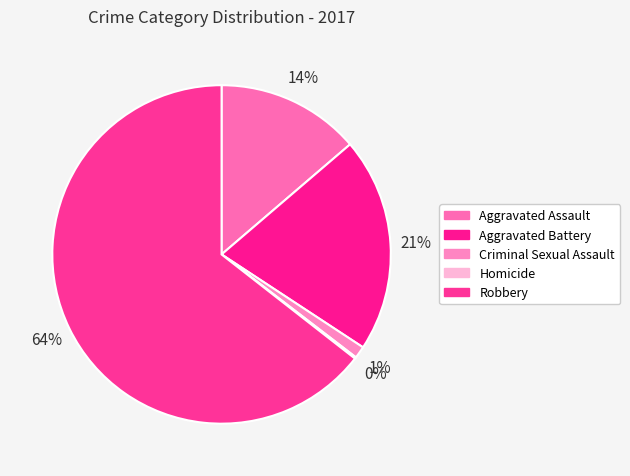

Combined, what portion of the pie is Aggravated Battery and Homicide?

20.7%